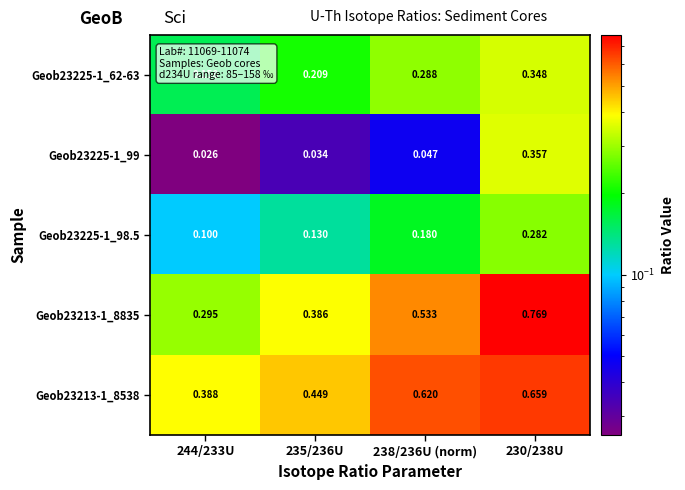

Reading left to right, list all the values displayed in this chart.

Geob23225-1_62-63: 244/233U=0.2	235/236U=0.2	238/236U (norm)=0.3	230/238U=0.3
Geob23225-1_99: 244/233U=0.0	235/236U=0.0	238/236U (norm)=0.0	230/238U=0.4
Geob23225-1_98.5: 244/233U=0.1	235/236U=0.1	238/236U (norm)=0.2	230/238U=0.3
Geob23213-1_8835: 244/233U=0.3	235/236U=0.4	238/236U (norm)=0.5	230/238U=0.8
Geob23213-1_8538: 244/233U=0.4	235/236U=0.4	238/236U (norm)=0.6	230/238U=0.7